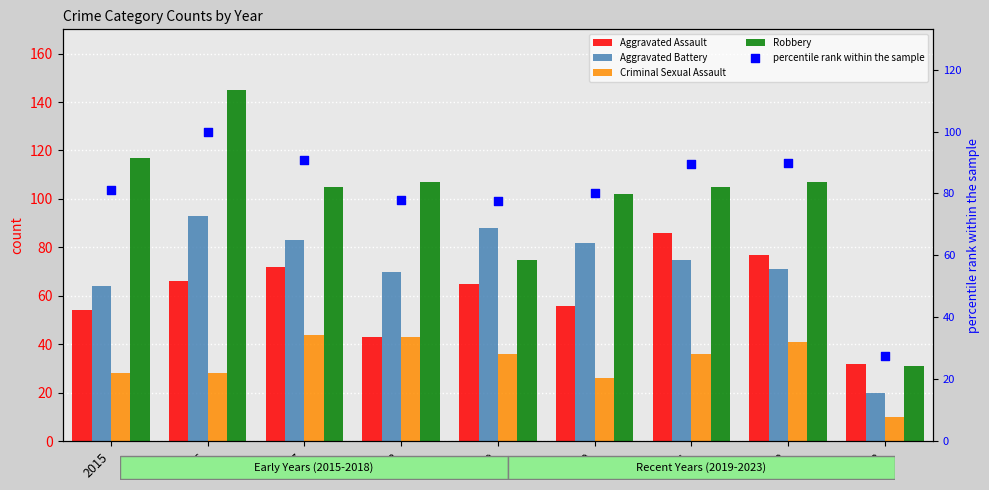

At which category is the sum across all series the highest?

2016